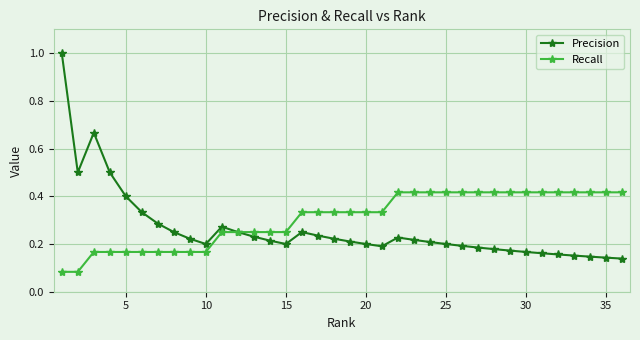

Count the number of categories in the chart.

36